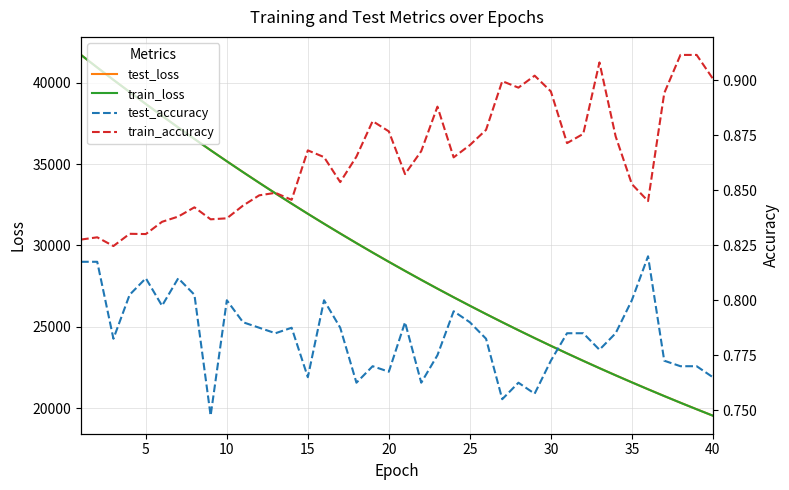

What is the value of the test_accuracy point at the 8th from the left?

0.8